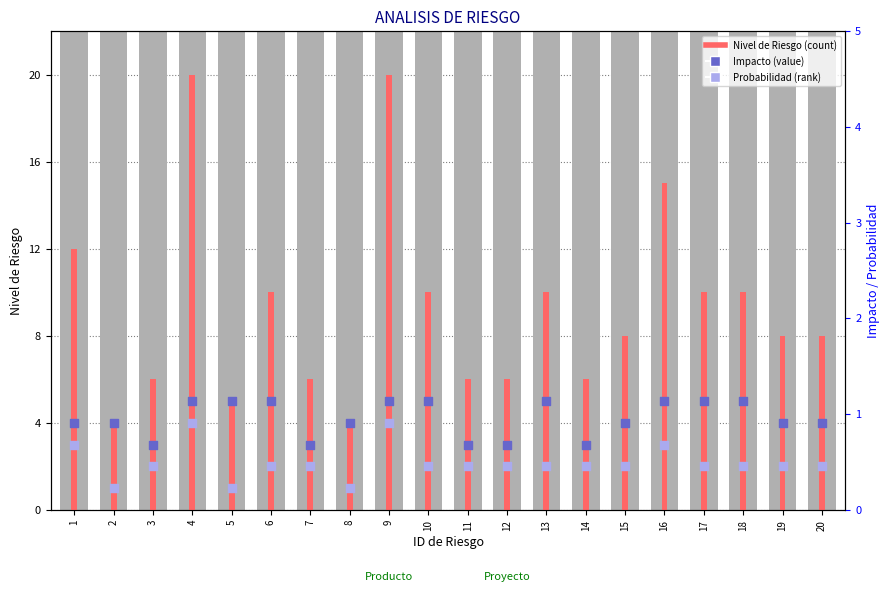

At which category is the sum across all series the highest?

4